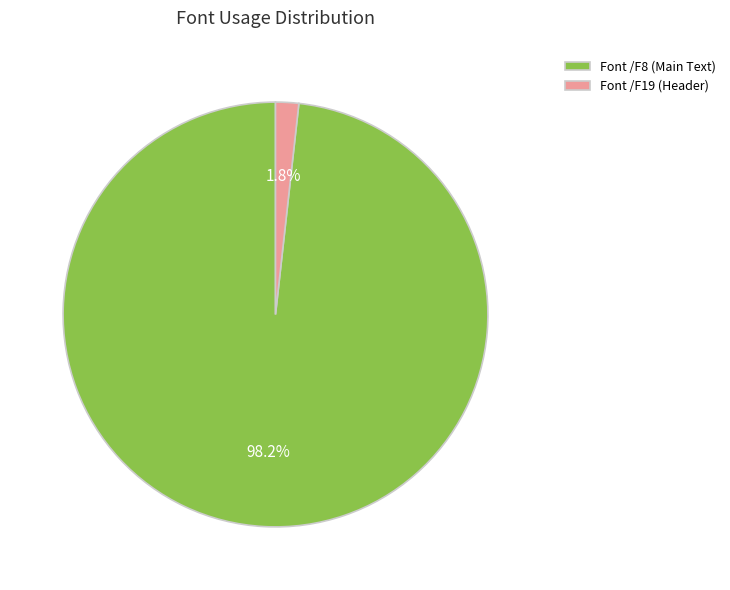

Between Font /F8 (Main Text) and Font /F19 (Header), which is larger?

Font /F8 (Main Text)